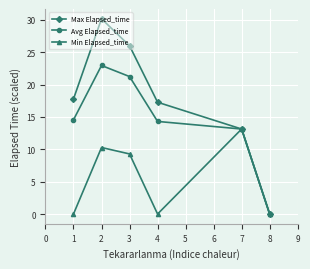

Which series has the largest total across all categories?

Max Elapsed_time